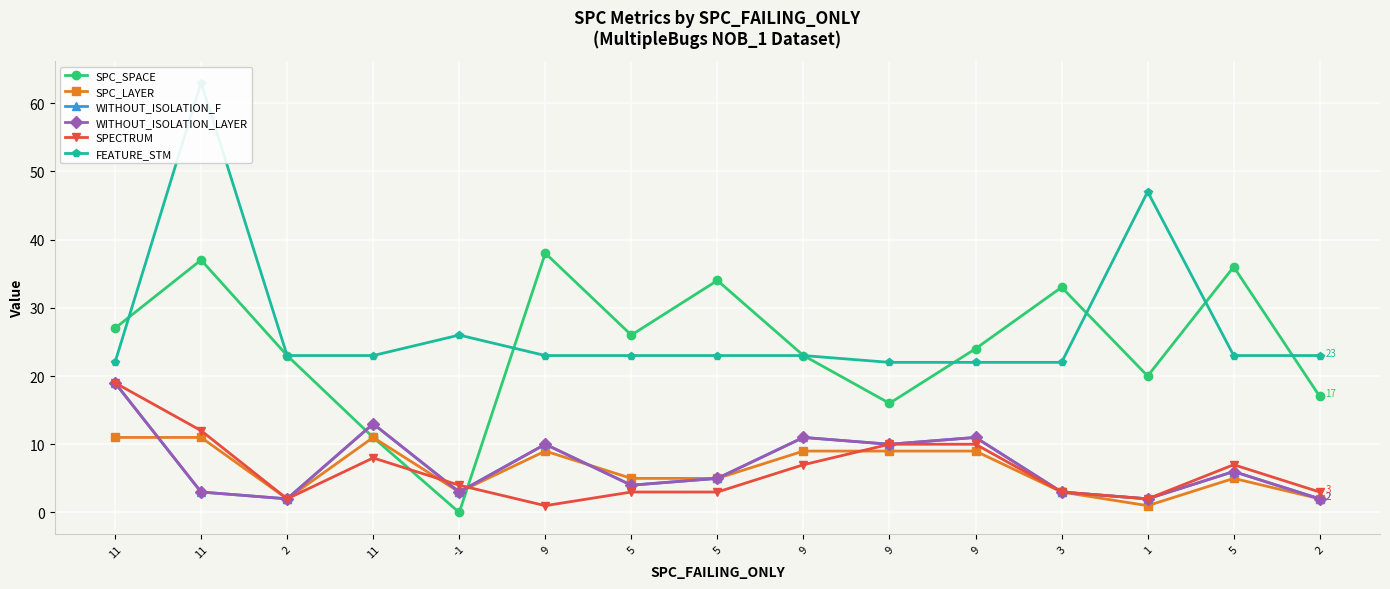

What is the value of the SPC_SPACE point at the 12th from the left?

33